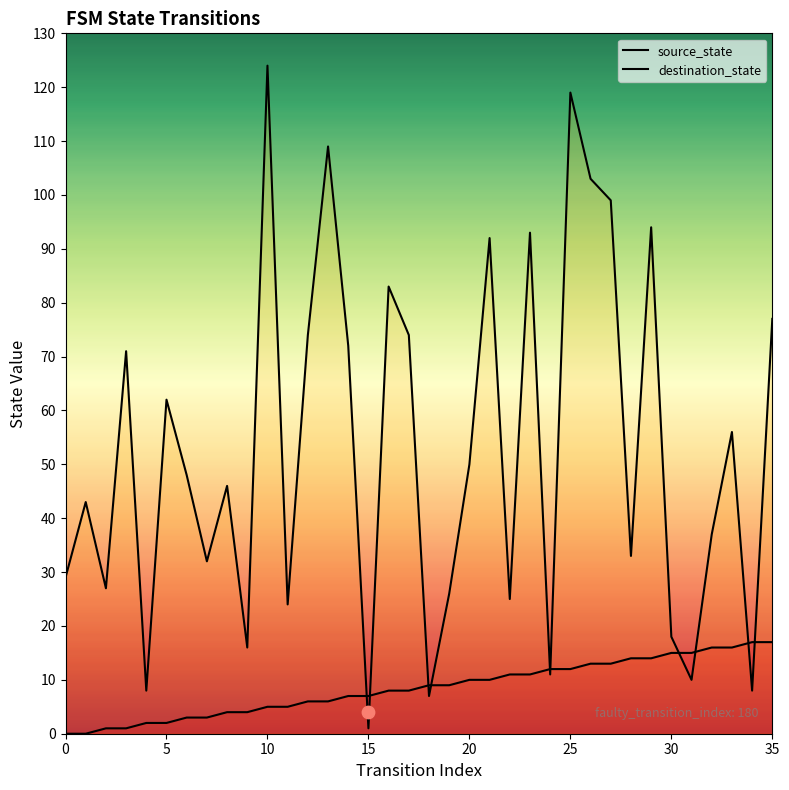

Is the value of source_state at 21 greater than the value of destination_state at 9?

No